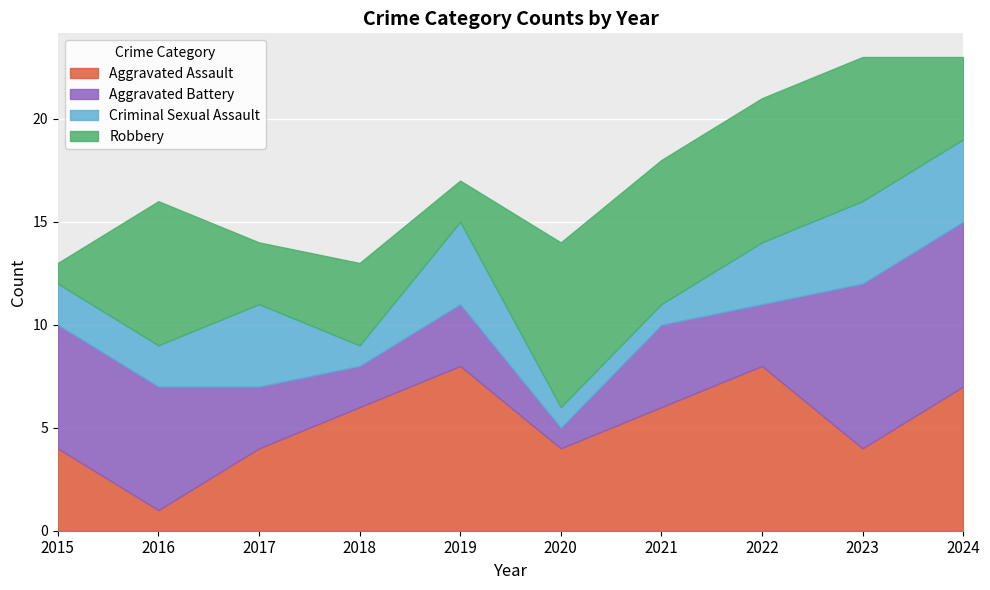

The value of Aggravated Assault at 2024 is 9. True or false?

False